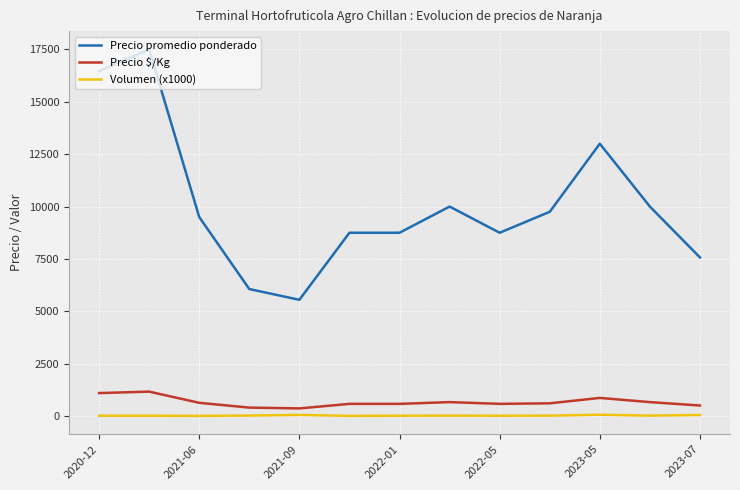

True or false: Volumen (x1000) and Precio promedio ponderado cross at least once.

False